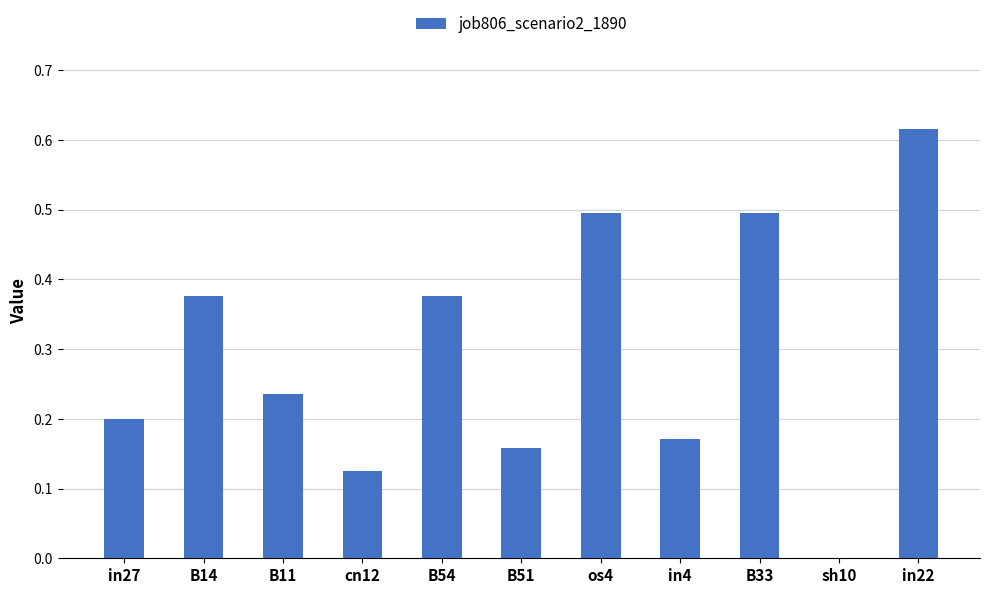

What is the approximate value at B33?

0.5